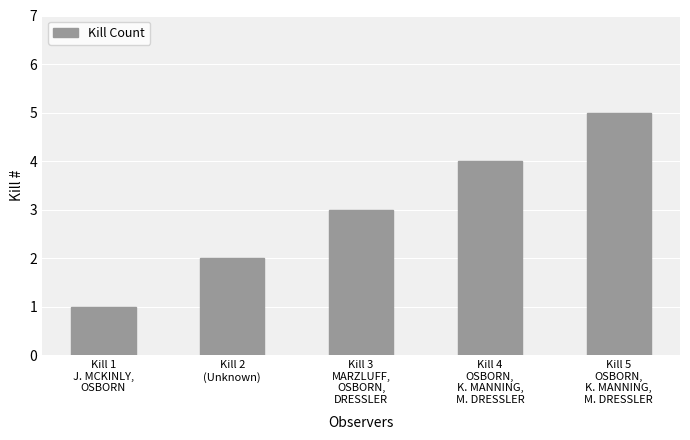

What is the difference between the second highest and minimum values?

3